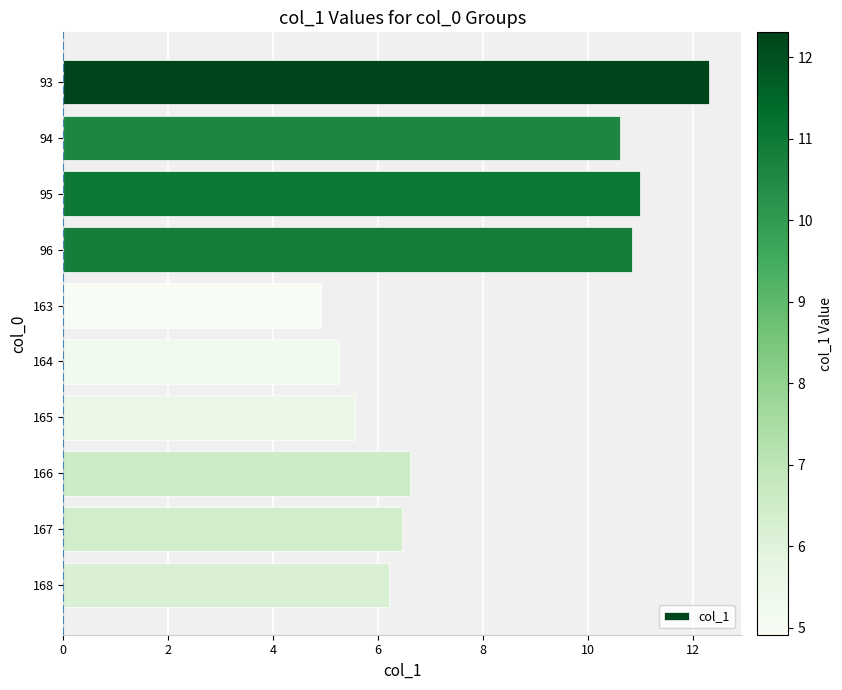

Reading top to bottom, extract all data points from this chart.

12.3	10.6	11.0	10.8	4.9	5.3	5.6	6.6	6.5	6.2